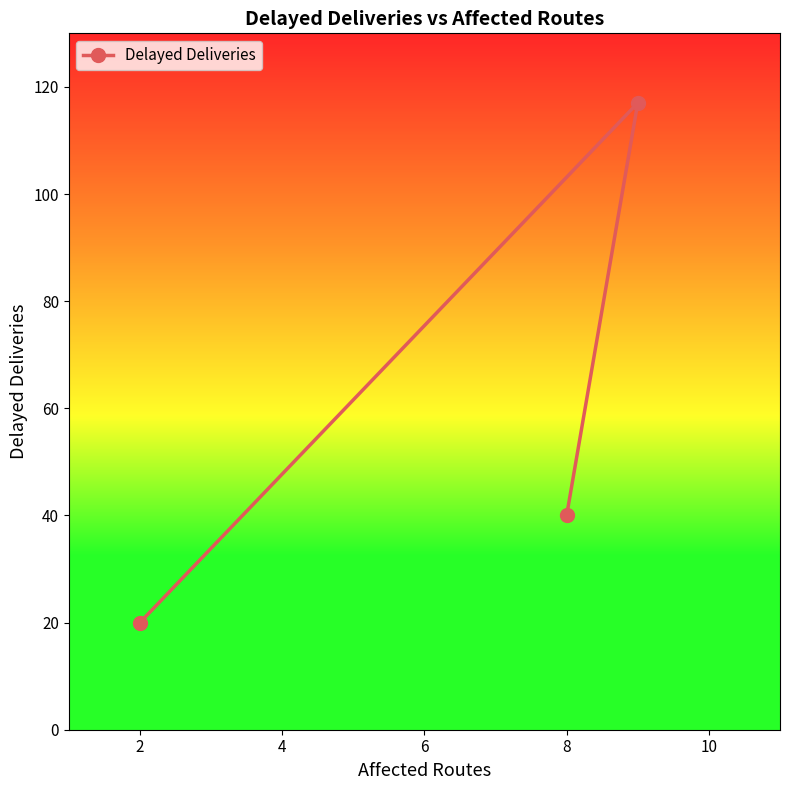

True or false: the data shows 33 at 2.

False